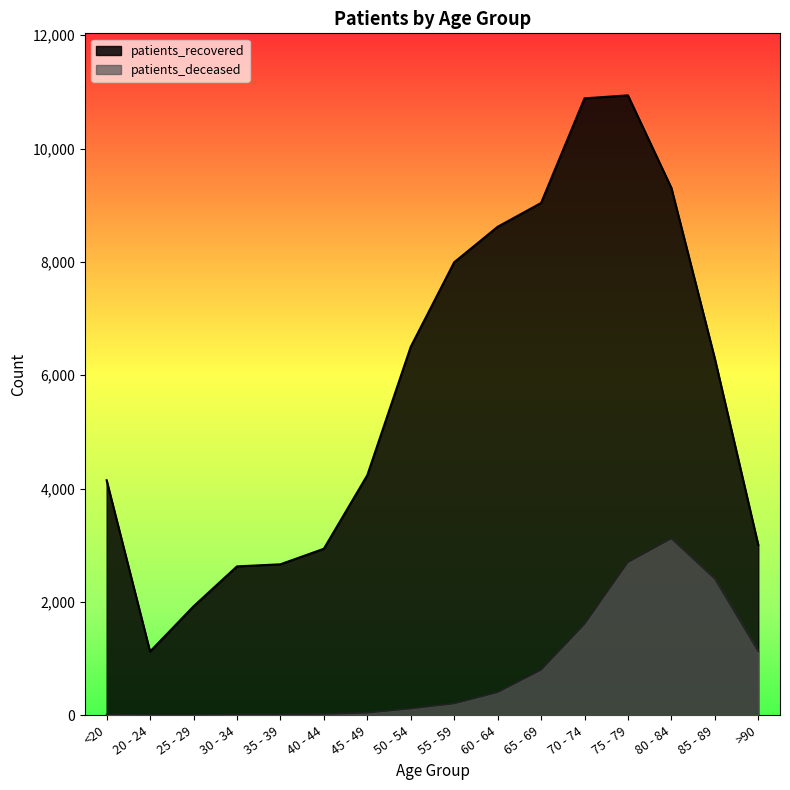

What is the average value of the patients_deceased series?

789